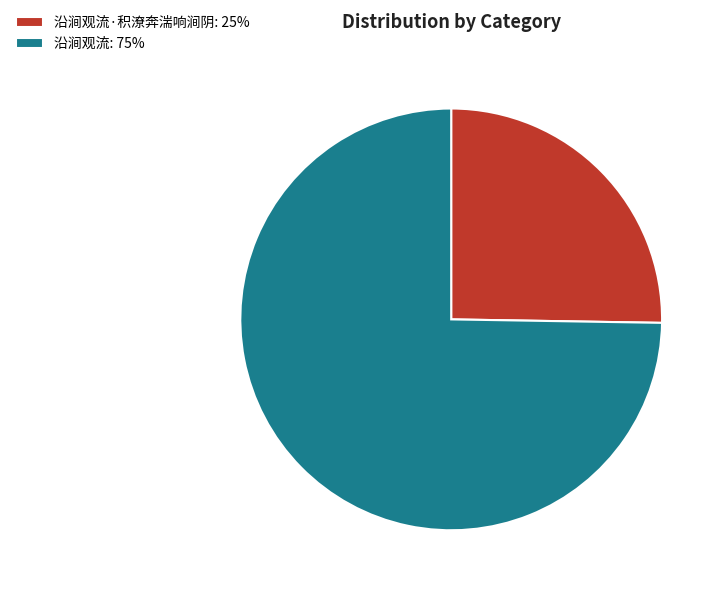

What is the ratio of the value at 沿涧观流·积潦奔湍响涧阴: 25% to the value at 沿涧观流: 75%?

0.3